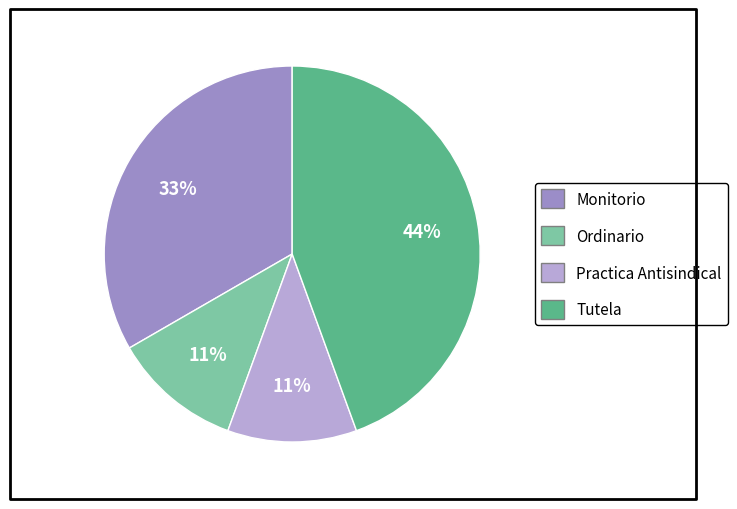

Between Monitorio and Ordinario, which is larger?

Monitorio